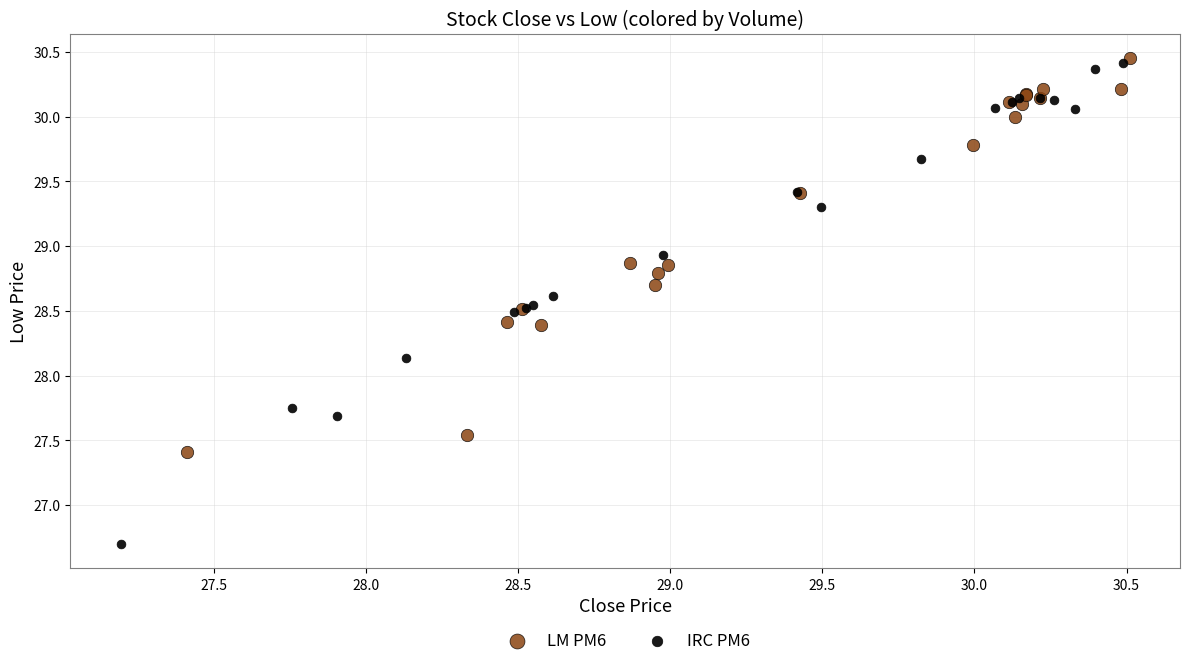

Which series contains the highest Y value?

LM PM6